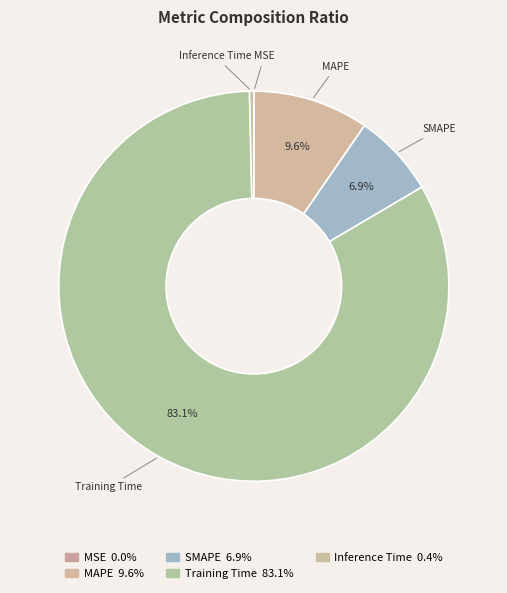

Is it true that MSE is 0% of the pie?

True